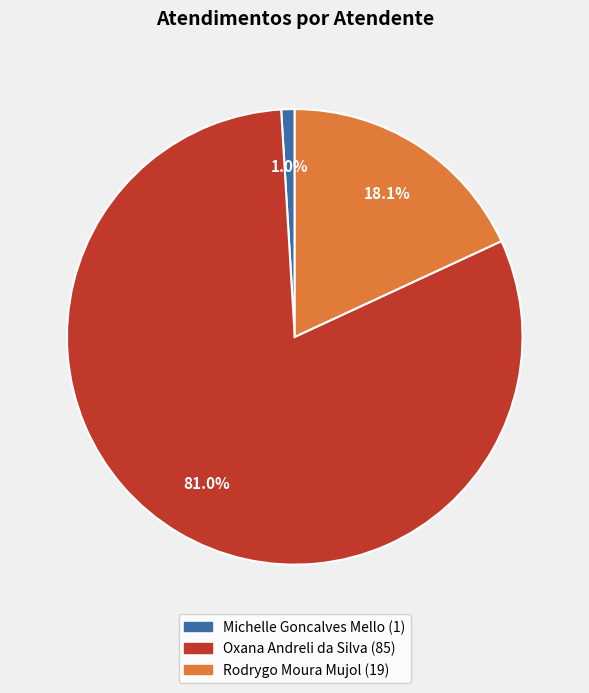

How many segments does this pie chart have?

3